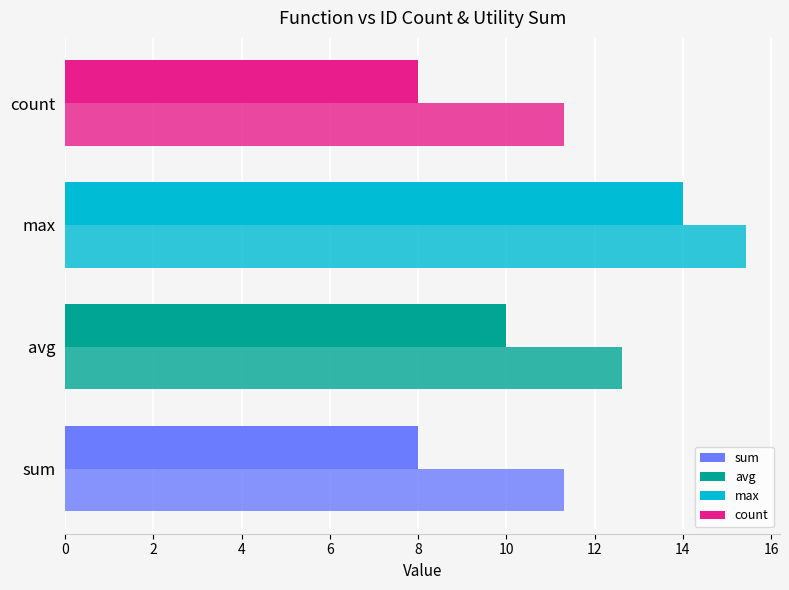

At how many categories does at least one series exceed 12?

2